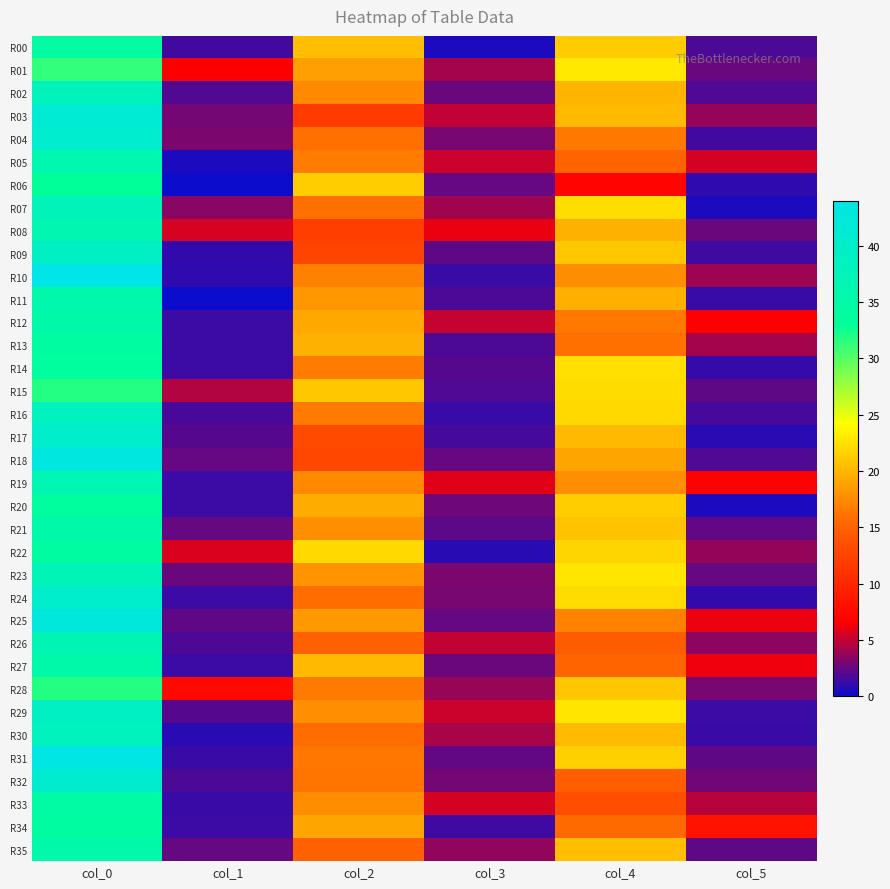

At which category does the chart reach its peak across all series?

col_0